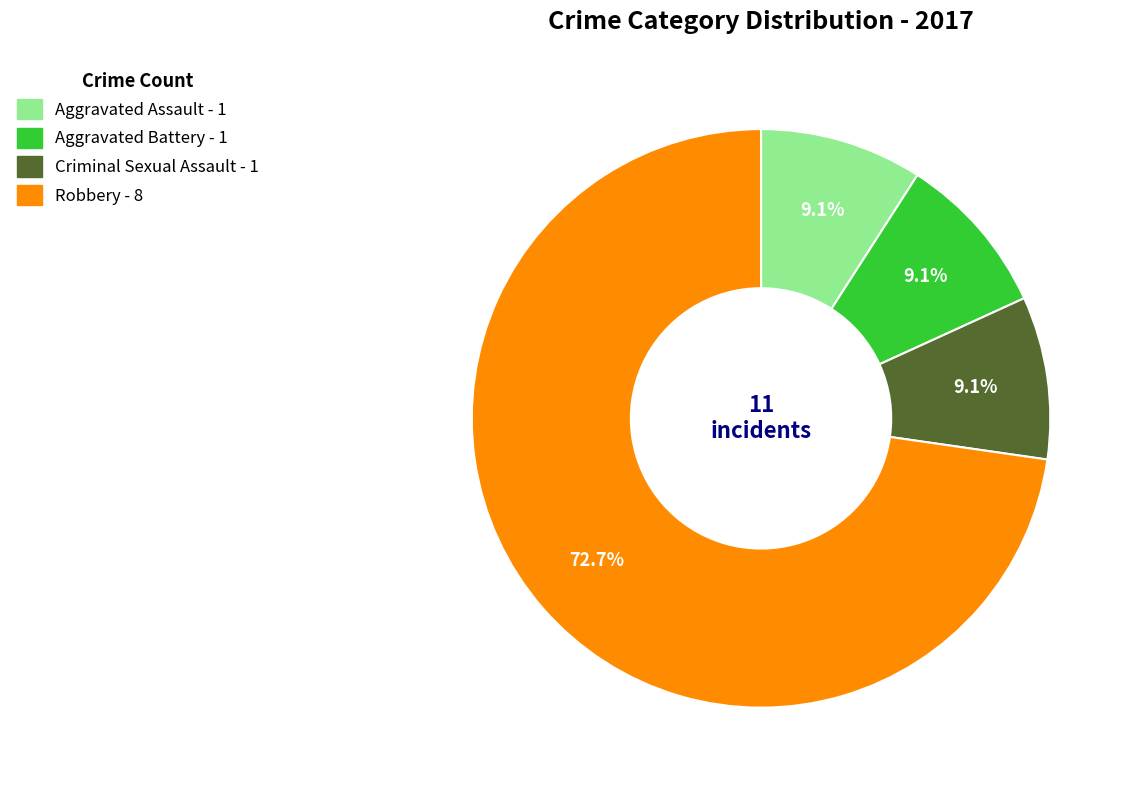

To the nearest percent, what is the combined percentage of Criminal Sexual Assault and Aggravated Battery?

18%